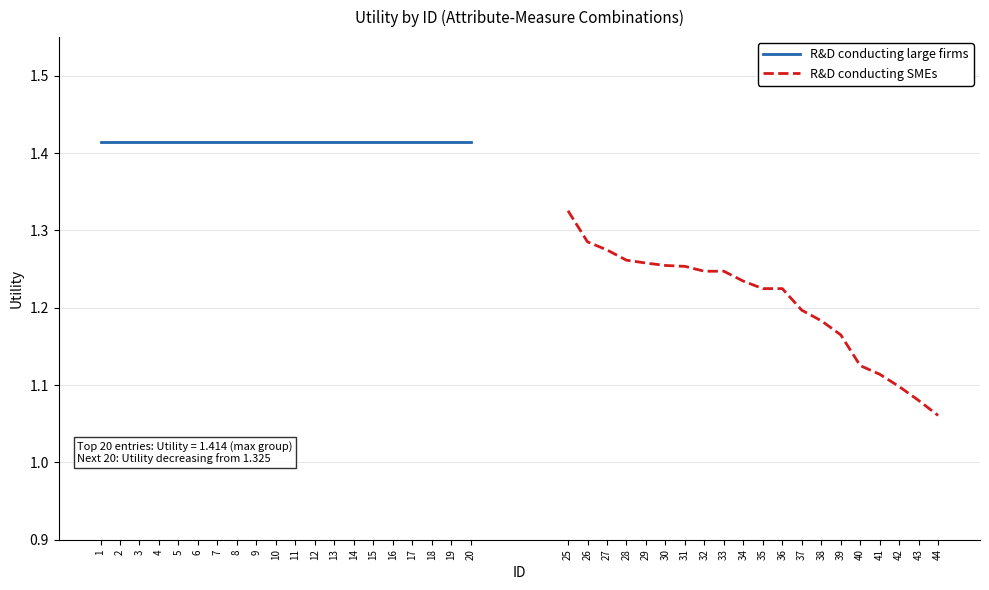

What is the value of the R&D conducting large firms point at the 20th from the left?

1.4